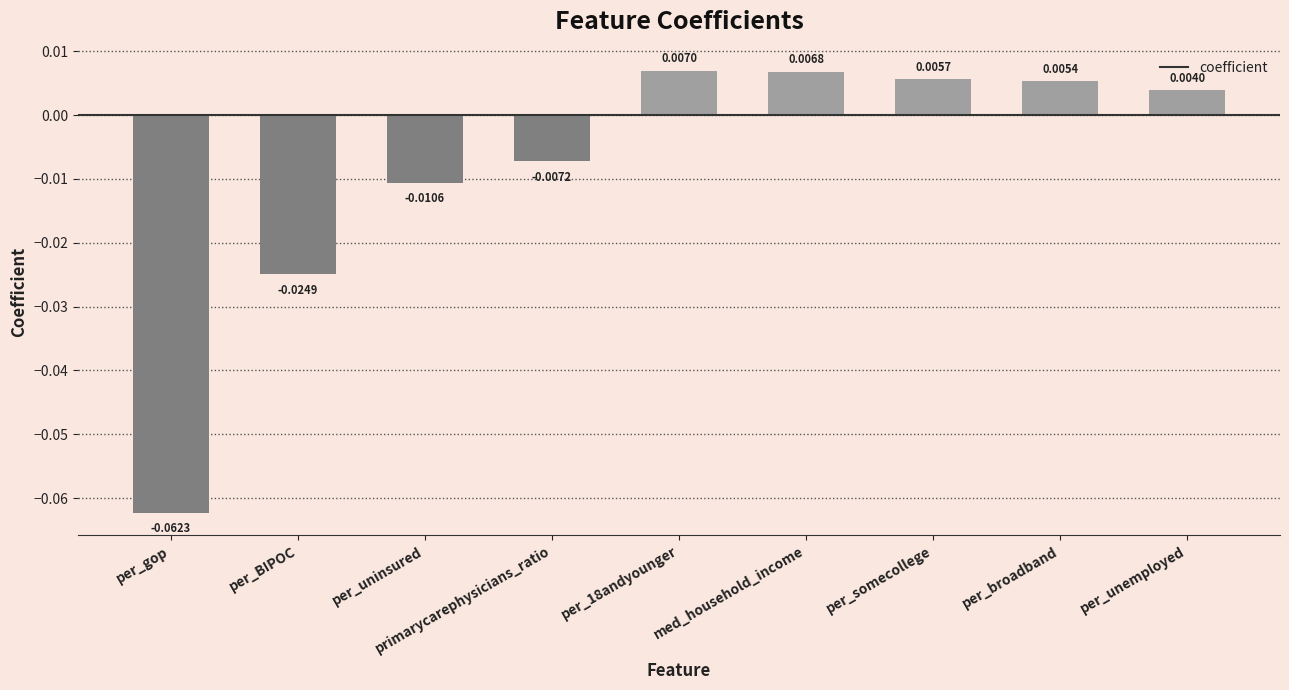

How many positive values are there?

5